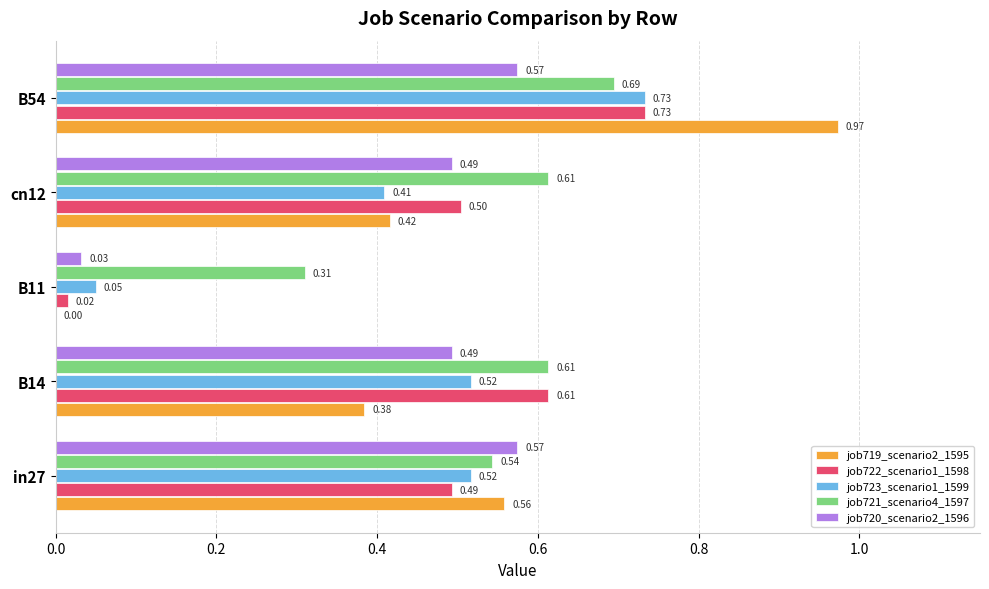

Between B11 and B54, which series saw the biggest shift?

job719_scenario2_1595